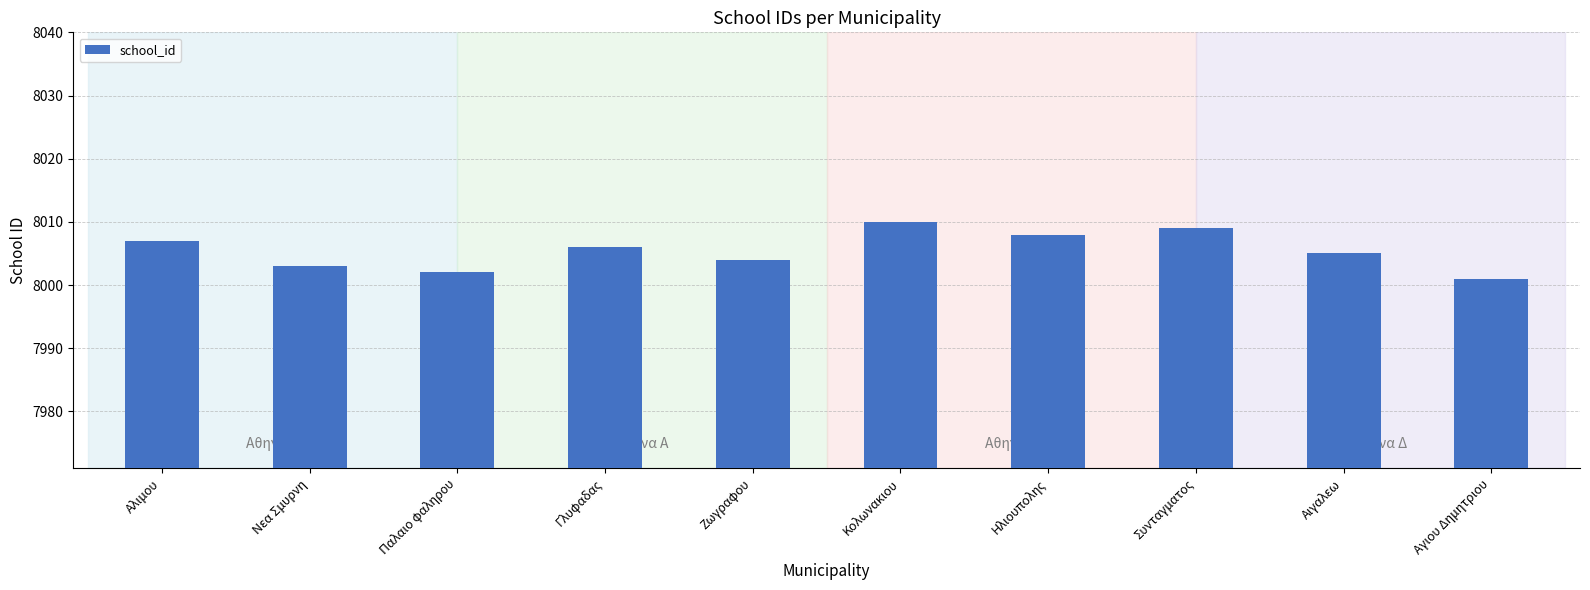

List the labels in order of value, smallest first.

Αγιου Δημητριου, Παλαιο φαληρου, Νεα Σμυρνη, Ζωγραφου, Αιγαλεω, Γλυφαδας, Αλιμου, Ηλιουπολης, Συνταγματος, Κολωνακιου